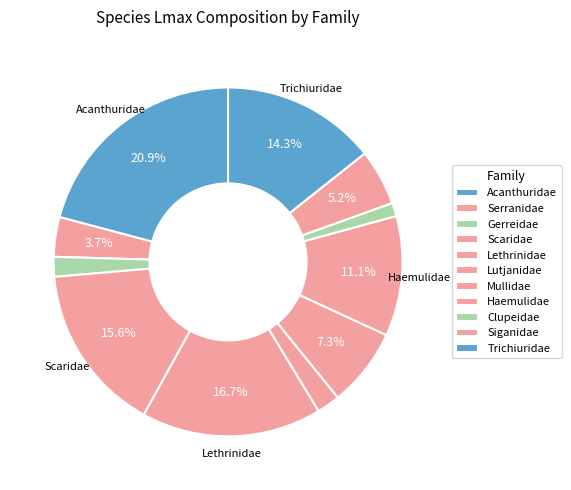

How many segments does this pie chart have?

11